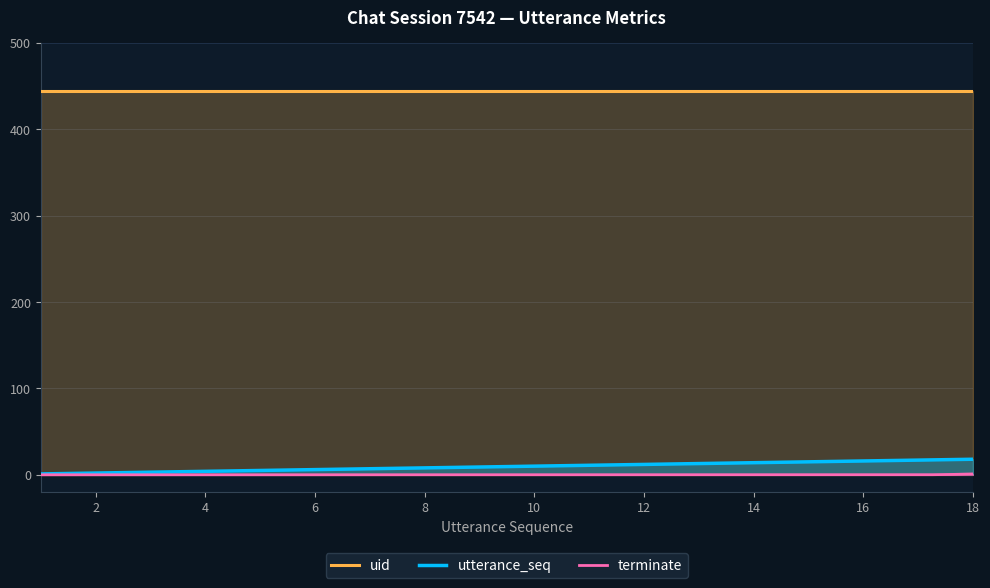

How many lines are shown in the chart?

3